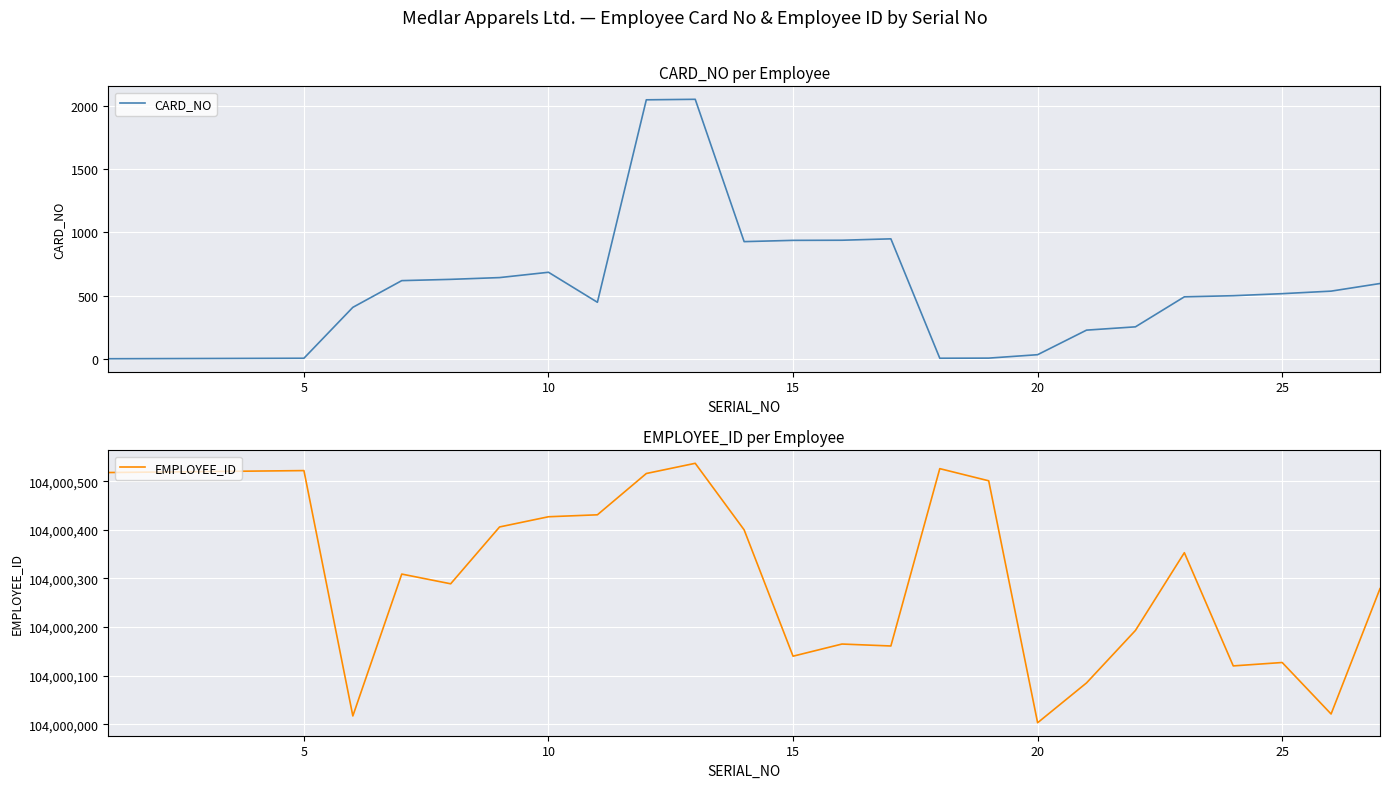

What is the highest value of the CARD_NO series?

2050.0